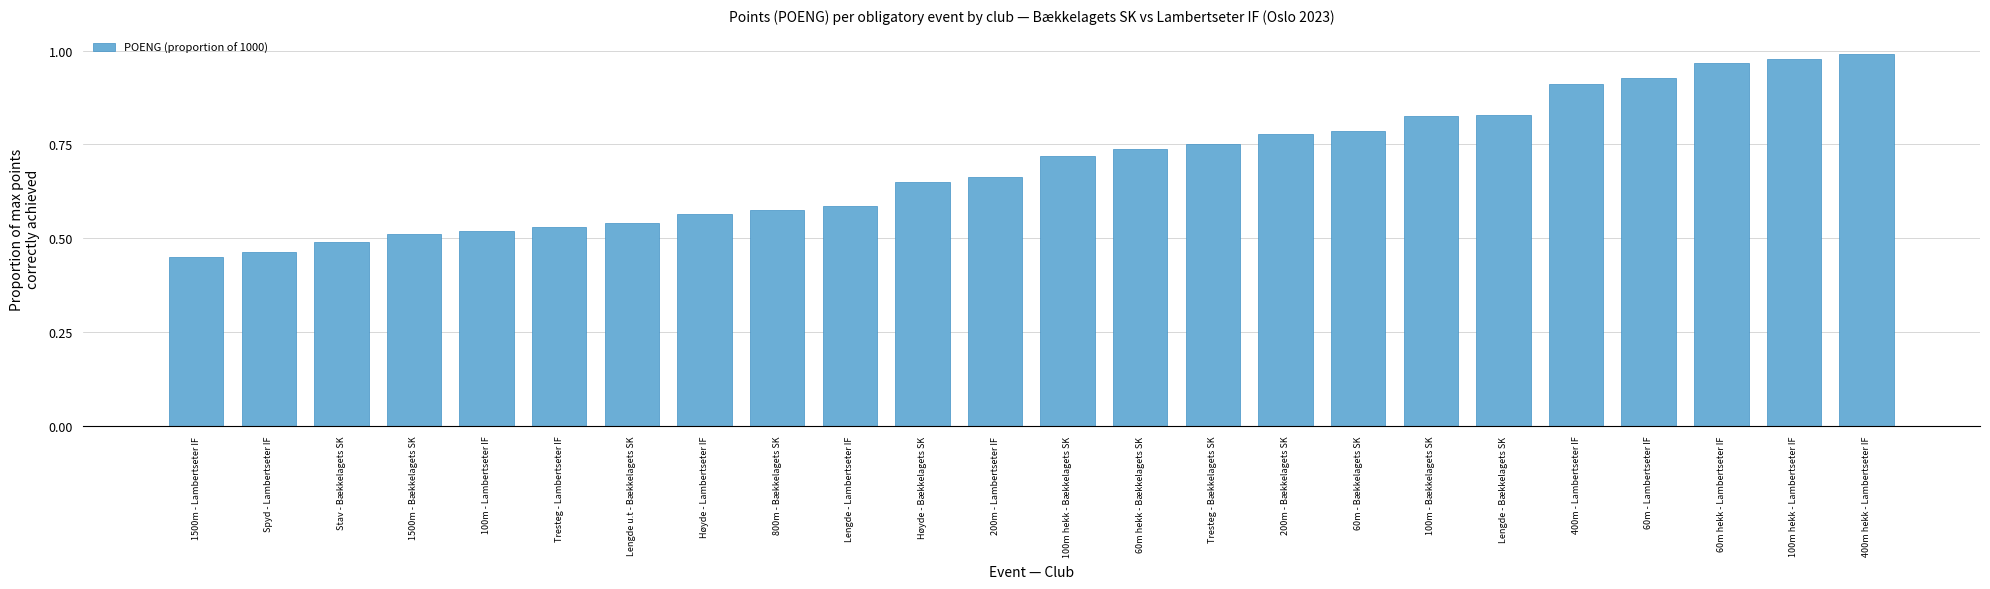

What is the label of the 8th bar from the right?

60m - Bækkelagets SK